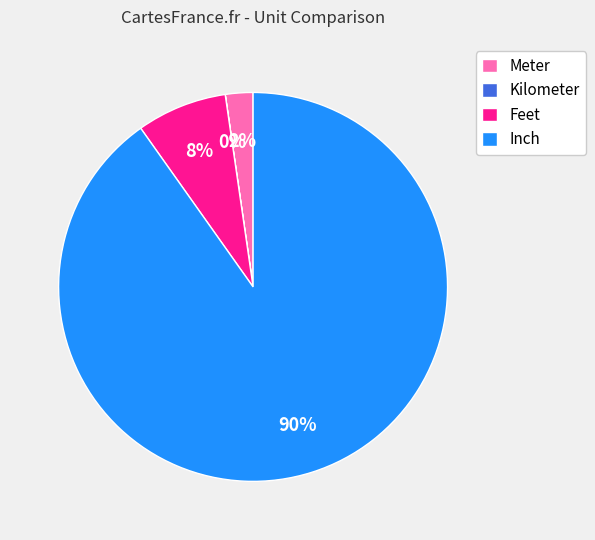

What is the majority slice?

Inch